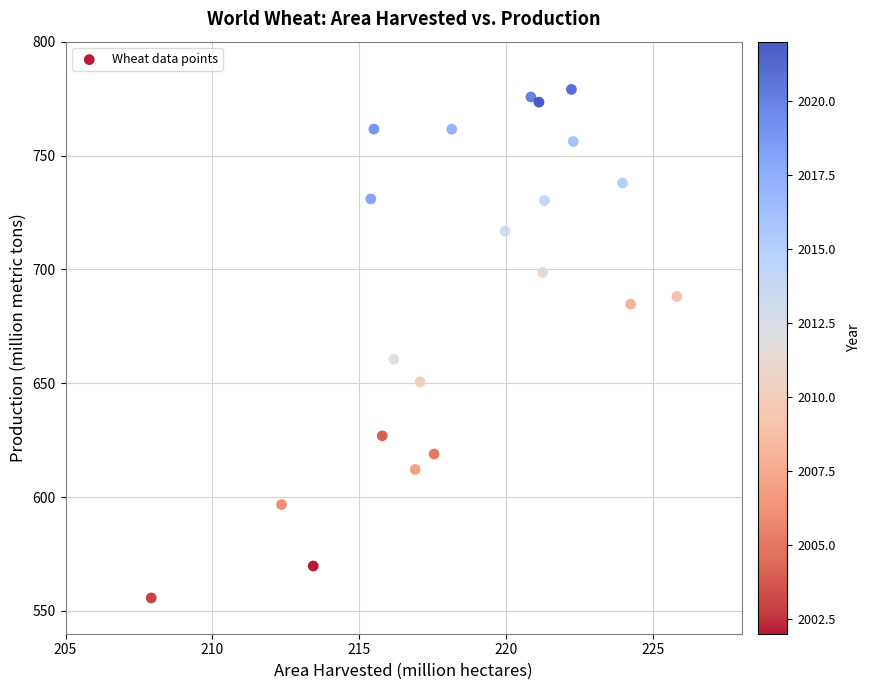

What Y value in the scatter plot is closest to 667?

660.5